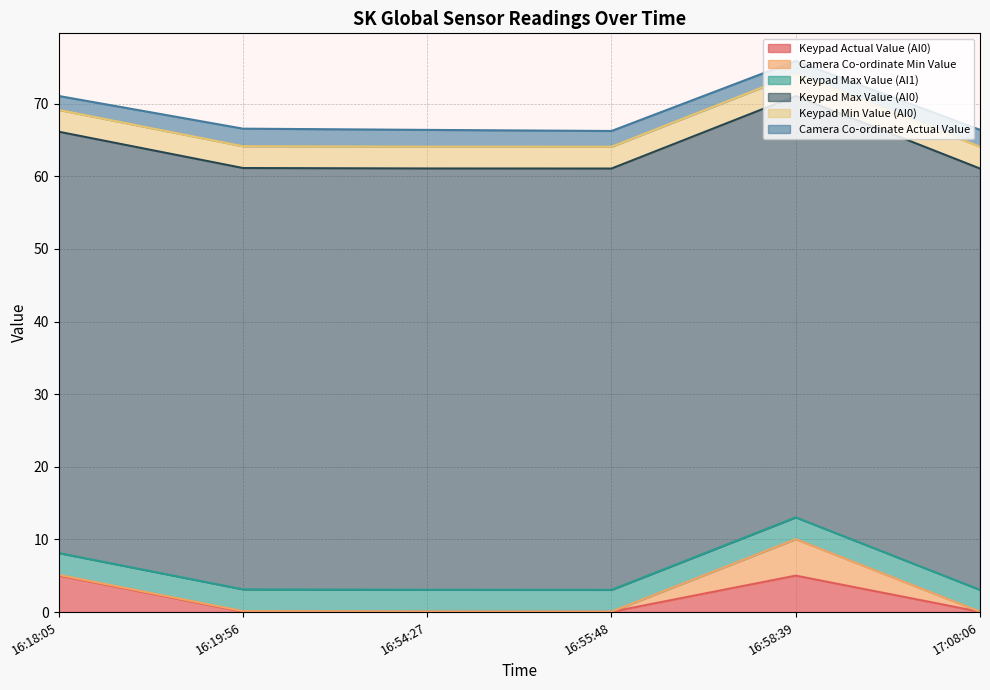

Between 16:19:56 and 17:08:06, which series saw the biggest shift?

Camera Co-ordinate Actual Value